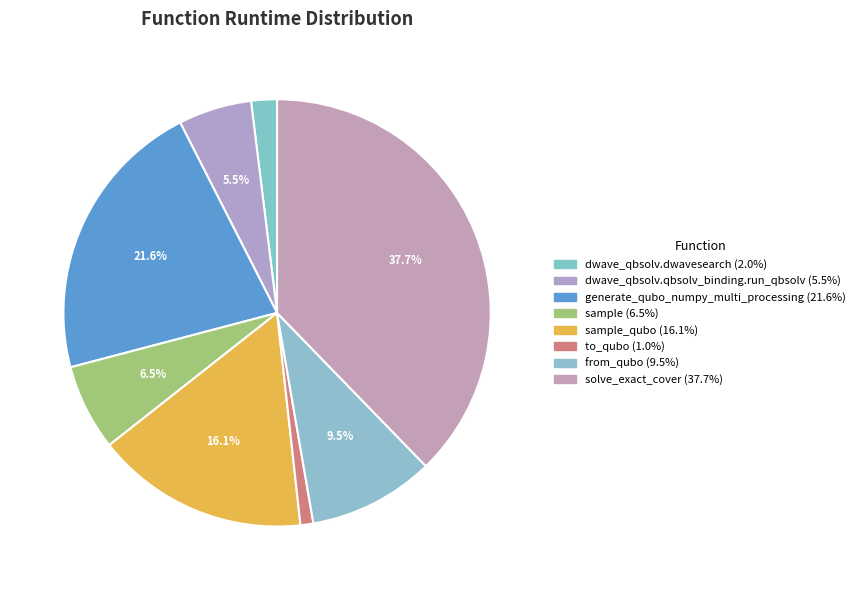

Which category has the biggest portion of the pie?

solve_exact_cover